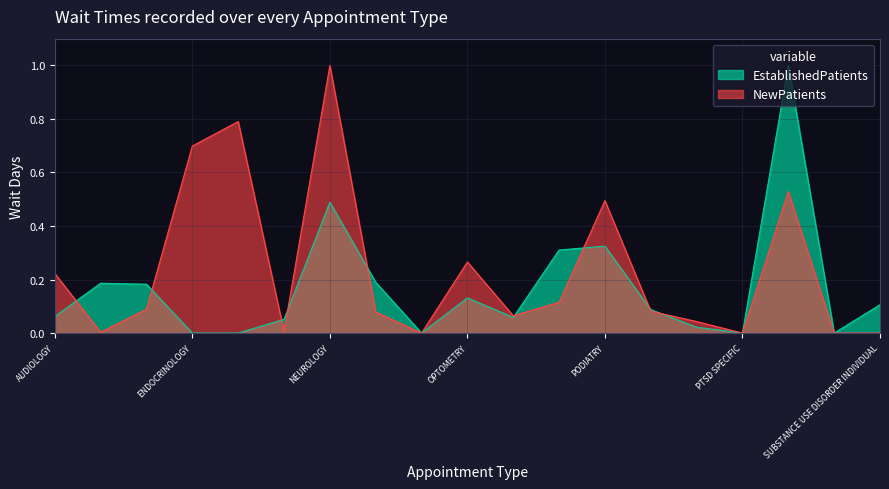

What value does the NewPatients series have at PHYSICAL THERAPY?

0.1